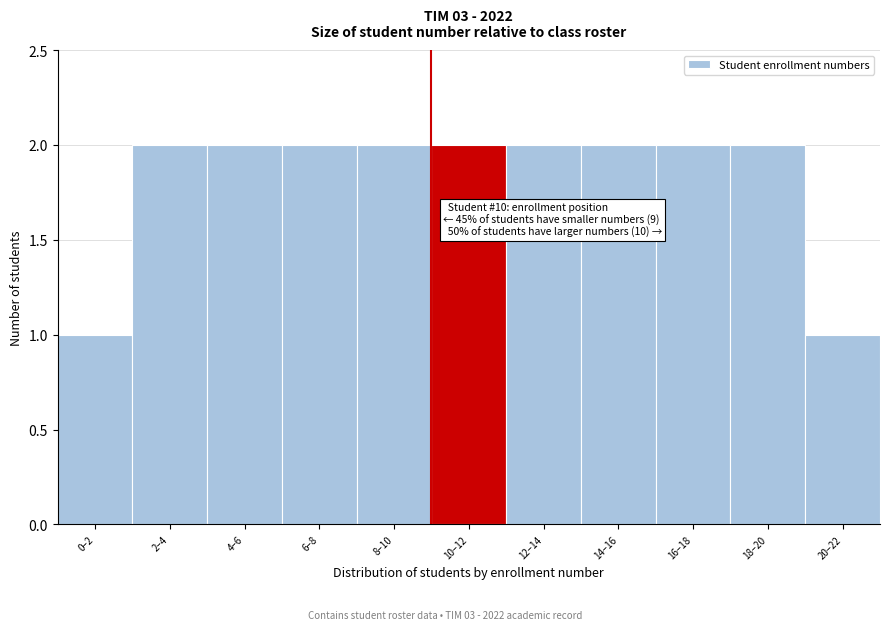

Reading left to right, what are all the values shown in this chart?

0–2=1	2–4=2	4–6=2	6–8=2	8–10=2	10–12=2	12–14=2	14–16=2	16–18=2	18–20=2	20–22=1